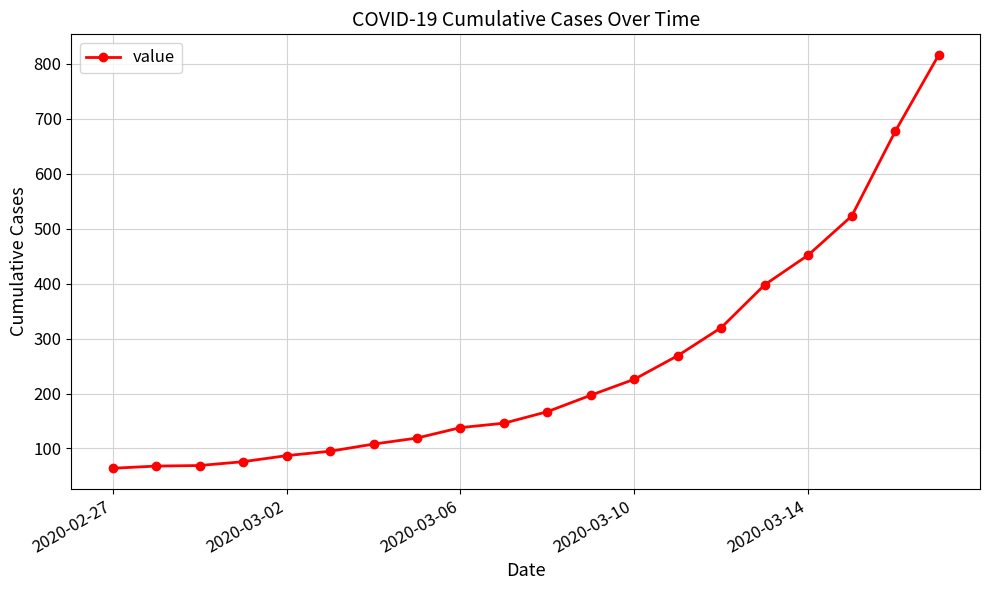

What is the maximum value shown in the chart?

816